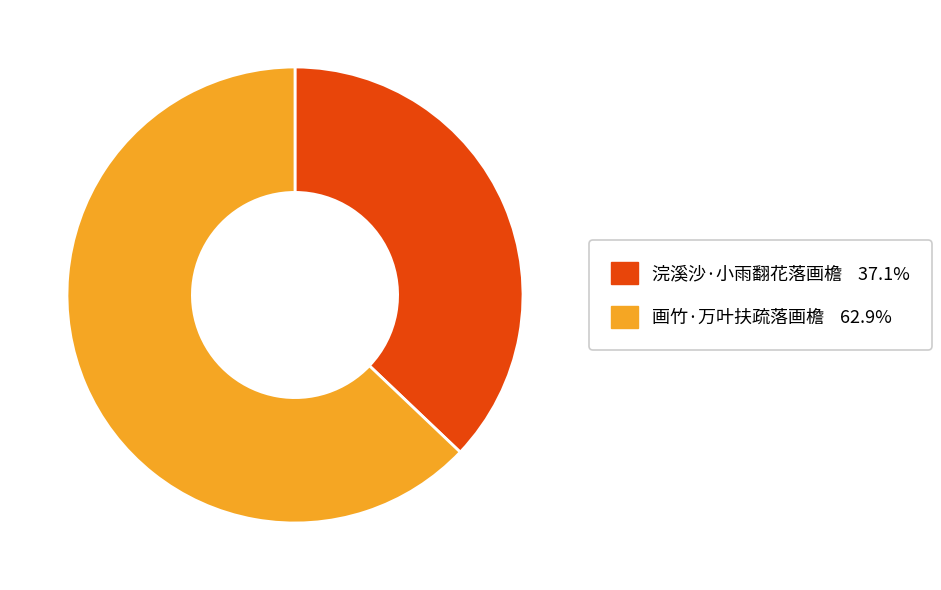

Which slice represents more than half of the pie?

画竹·万叶扶疏落画檐